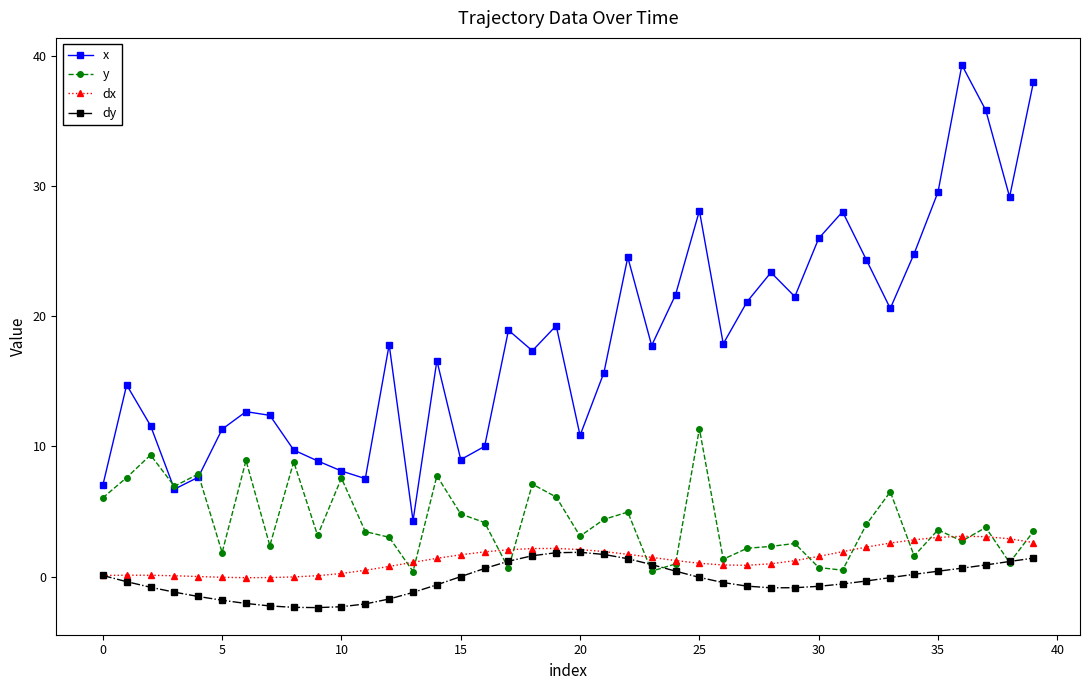

Which series has the largest total across all categories?

x